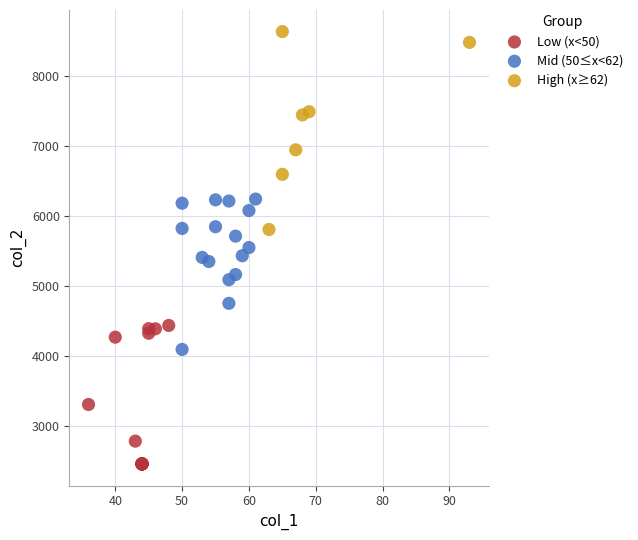

Which series contains the highest Y value?

High (x≥62)